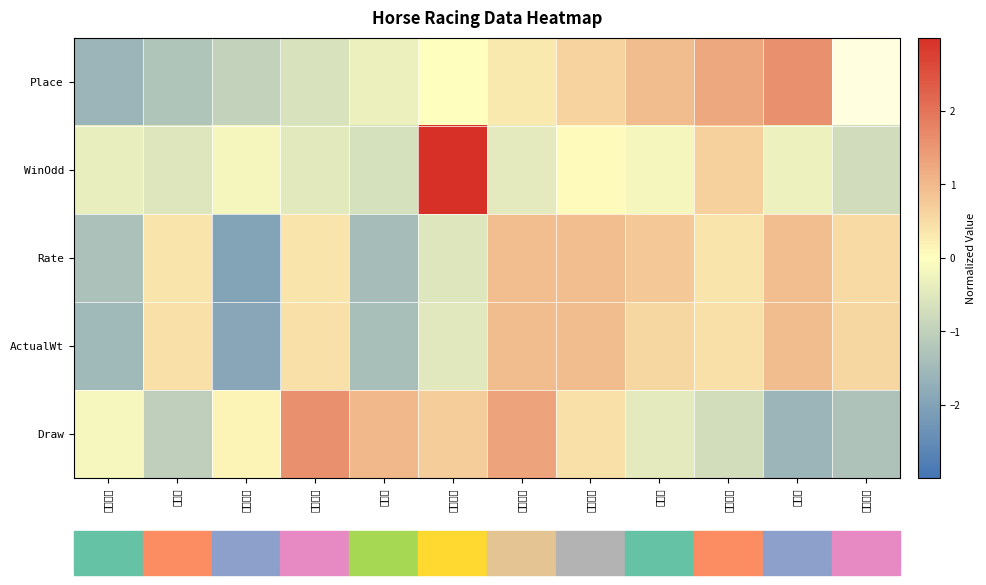

Where does the Place series first go above 0?

四平八穩